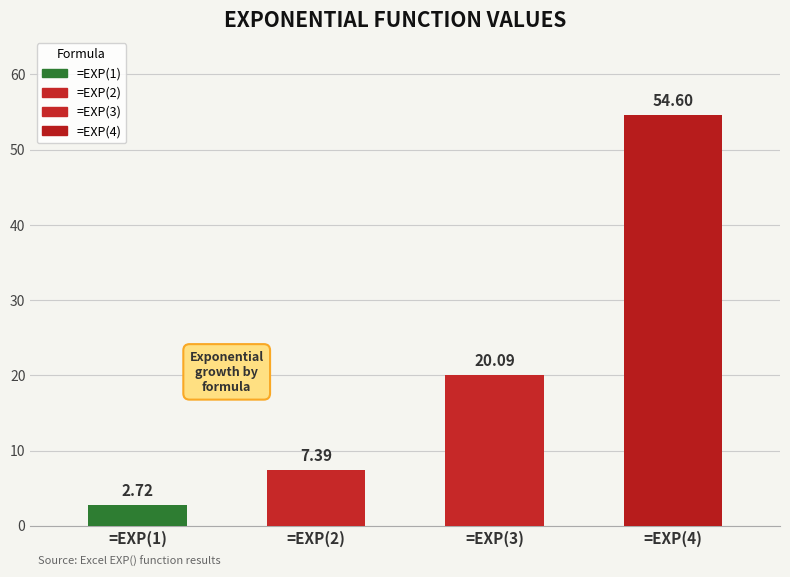

What is the value of the 3rd bar from the left?

20.1